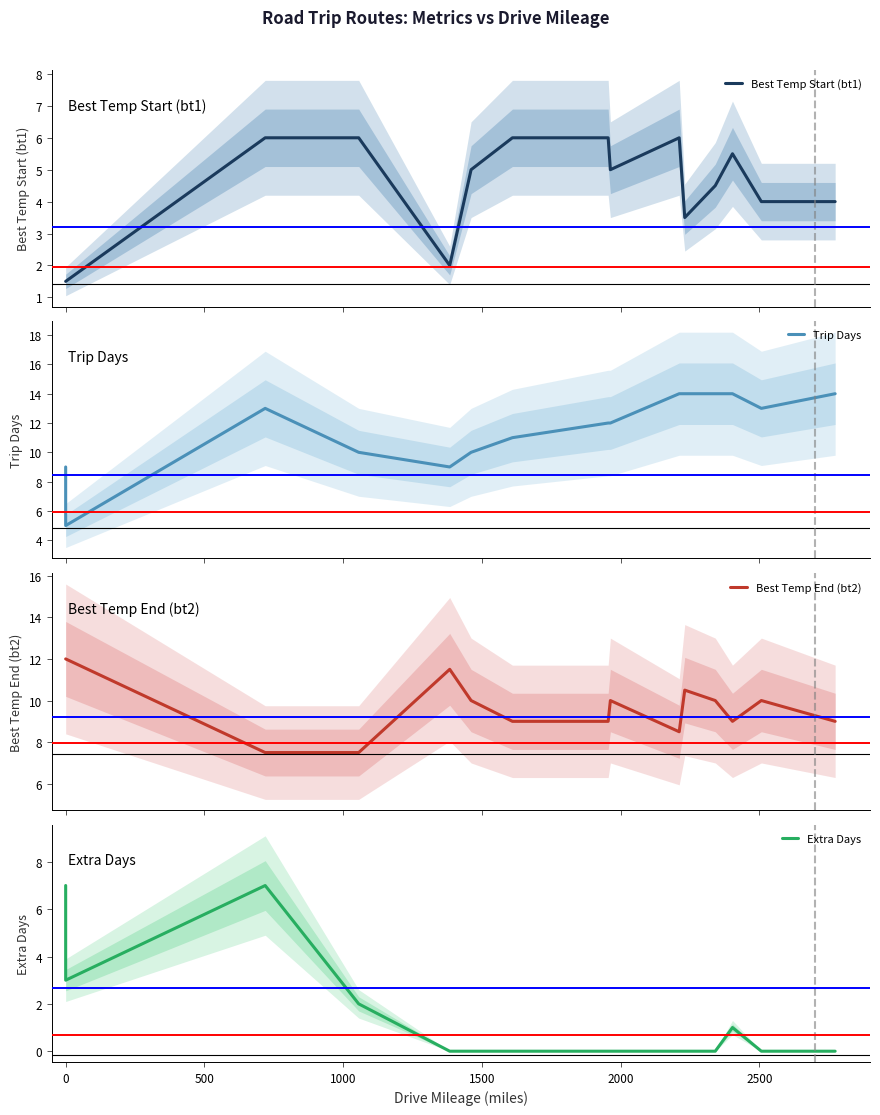

In Trip Days, how many points are lower than both neighbors (excluding endpoints)?

3